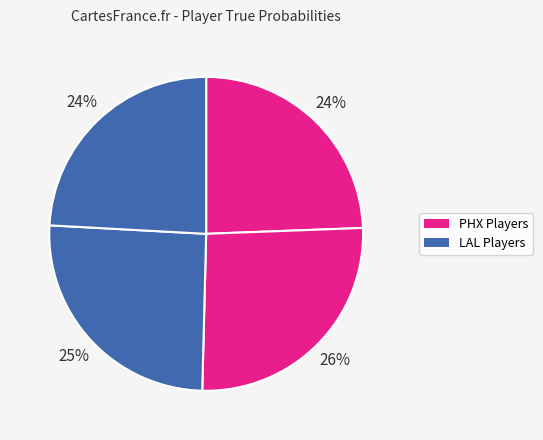

How many segments does this pie chart have?

4